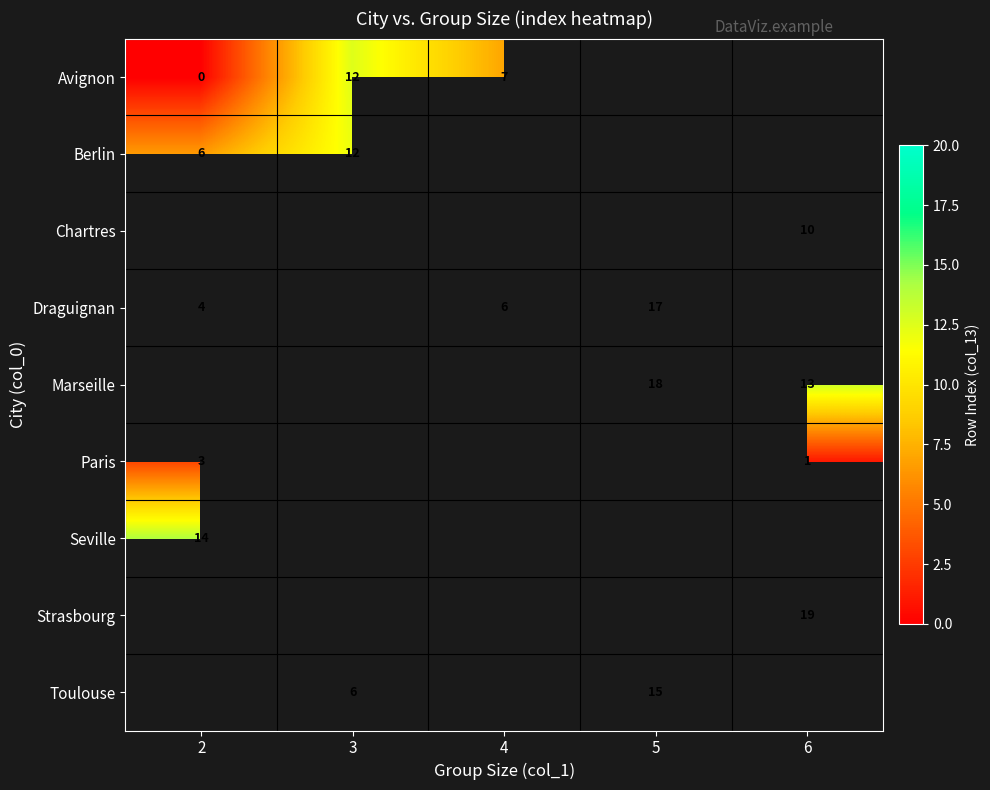

Where is row_5 nearest to the value 2?

2